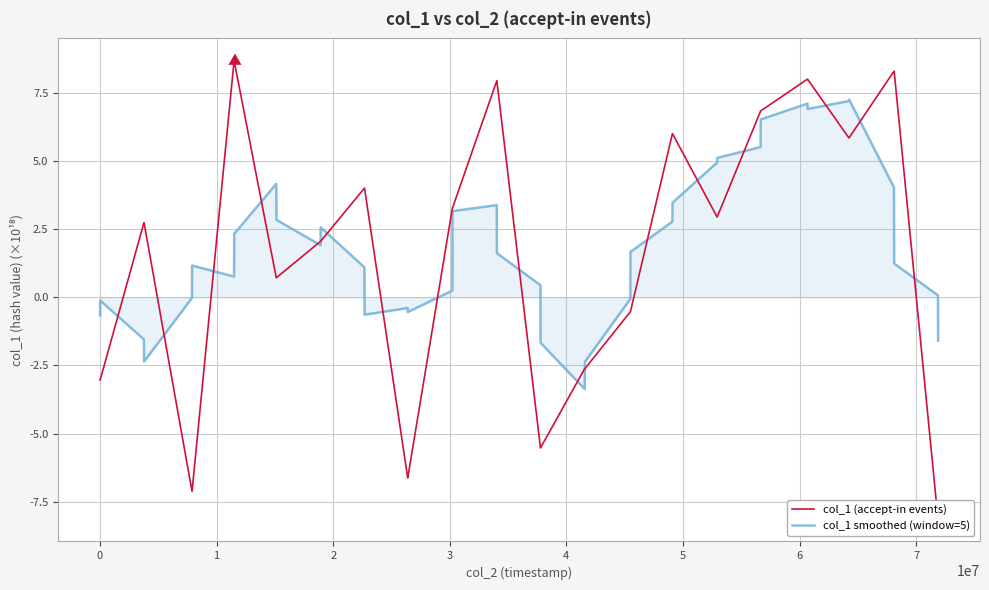

In col_1 smoothed (window=5), how many points are higher than both neighbors (excluding endpoints)?

8